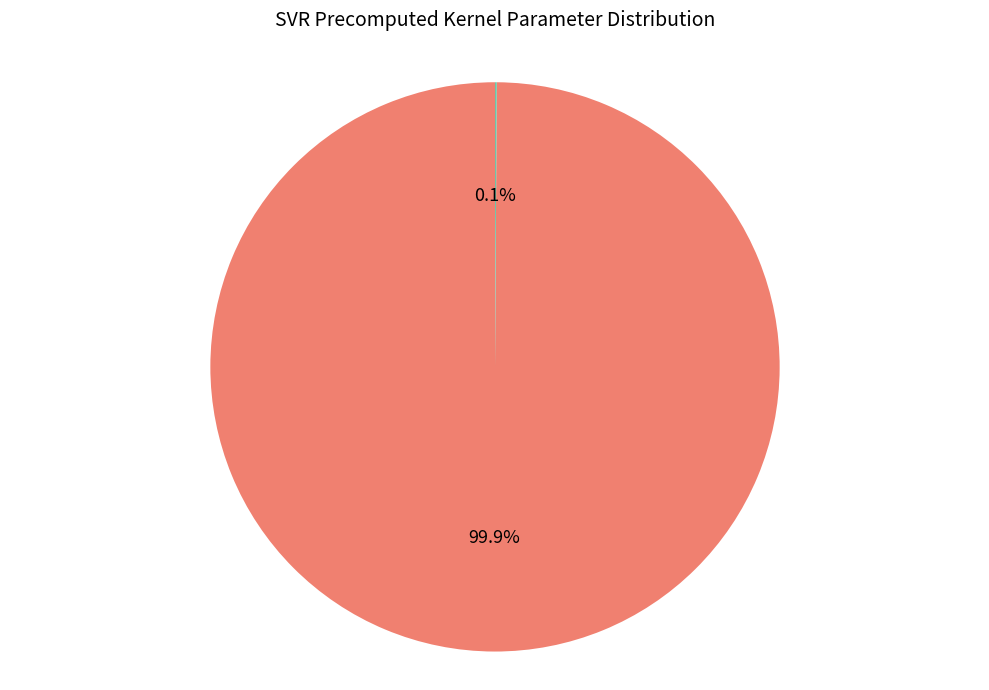

How much of the chart is everything except C?

0.1%